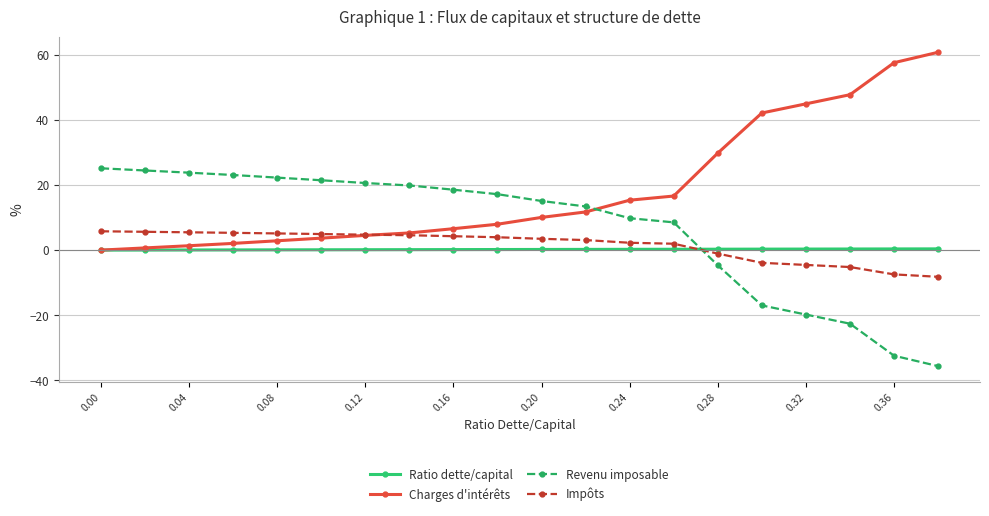

How many positive values does the Charges d'intérêts series have?

19